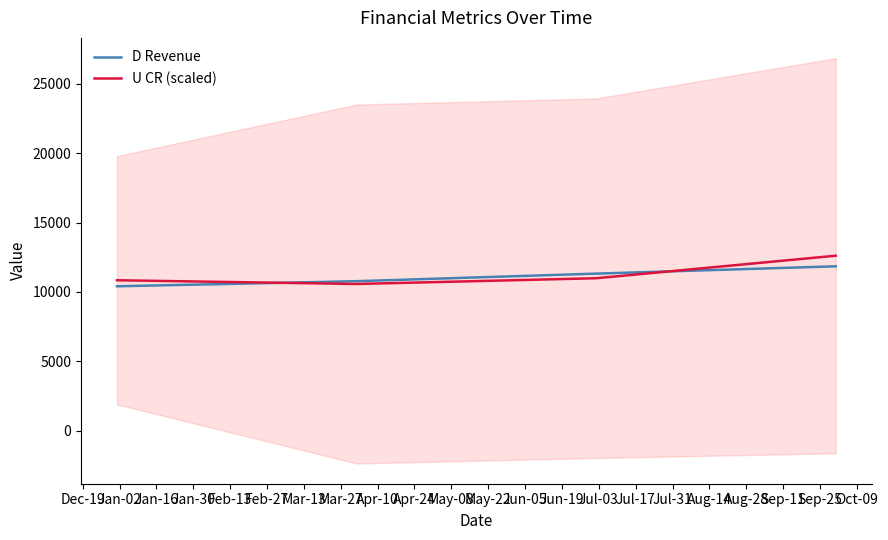

In U CR (scaled), how many points are lower than both neighbors (excluding endpoints)?

1